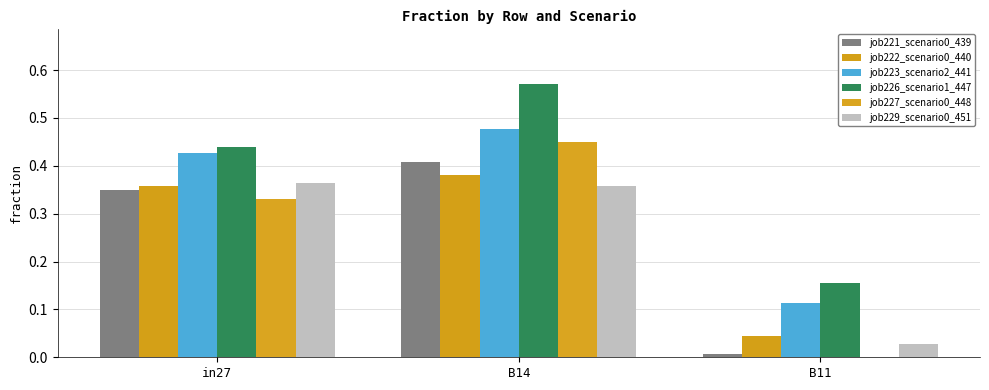

Is it true that job226_scenario1_447 equals 0.4 at in27?

True